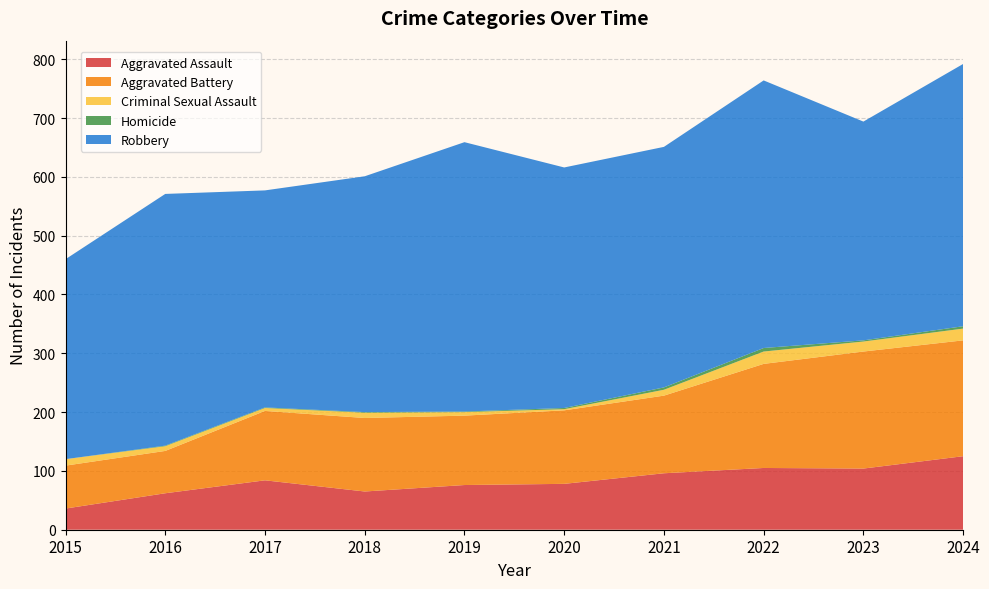

Reading left to right, extract all data points from this chart.

Aggravated Assault: 2015=36	2016=62	2017=84	2018=65	2019=76	2020=78	2021=96	2022=105	2023=104	2024=125
Aggravated Battery: 2015=73	2016=72	2017=118	2018=125	2019=118	2020=125	2021=132	2022=177	2023=199	2024=197
Criminal Sexual Assault: 2015=11	2016=8	2017=5	2018=9	2019=6	2020=2	2021=10	2022=21	2023=17	2024=20
Homicide: 2015=0	2016=1	2017=1	2018=1	2019=1	2020=2	2021=4	2022=6	2023=2	2024=4
Robbery: 2015=340	2016=428	2017=369	2018=401	2019=458	2020=409	2021=409	2022=455	2023=372	2024=446